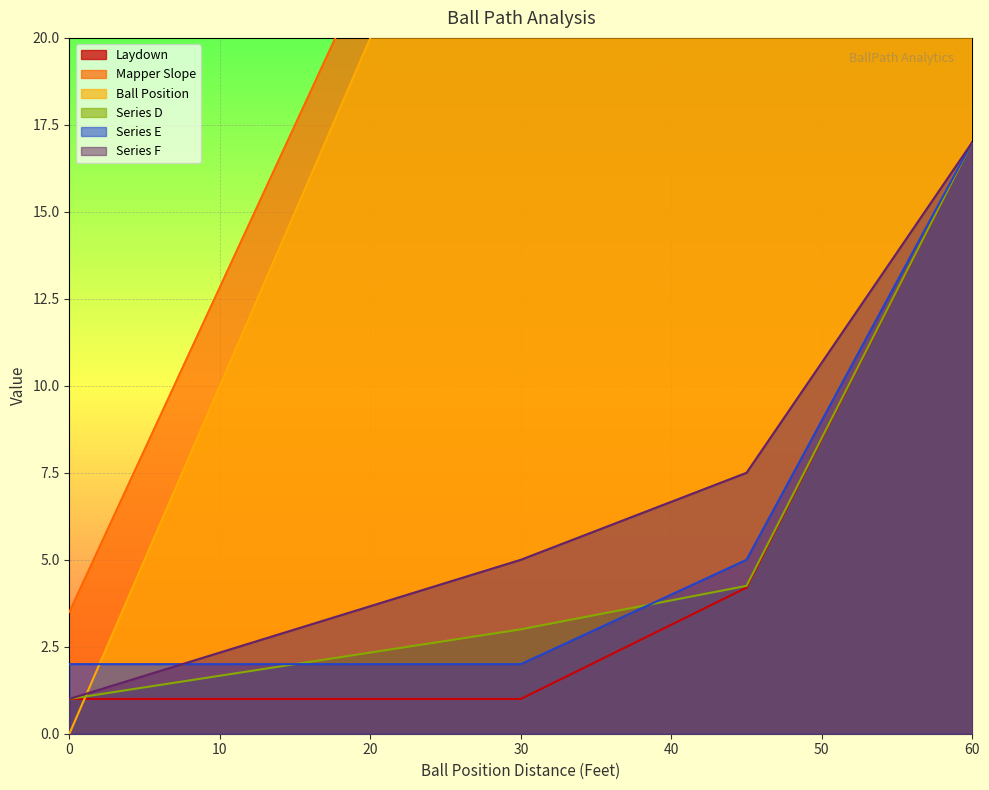

Where is Mapper Slope nearest to the value 31?

30